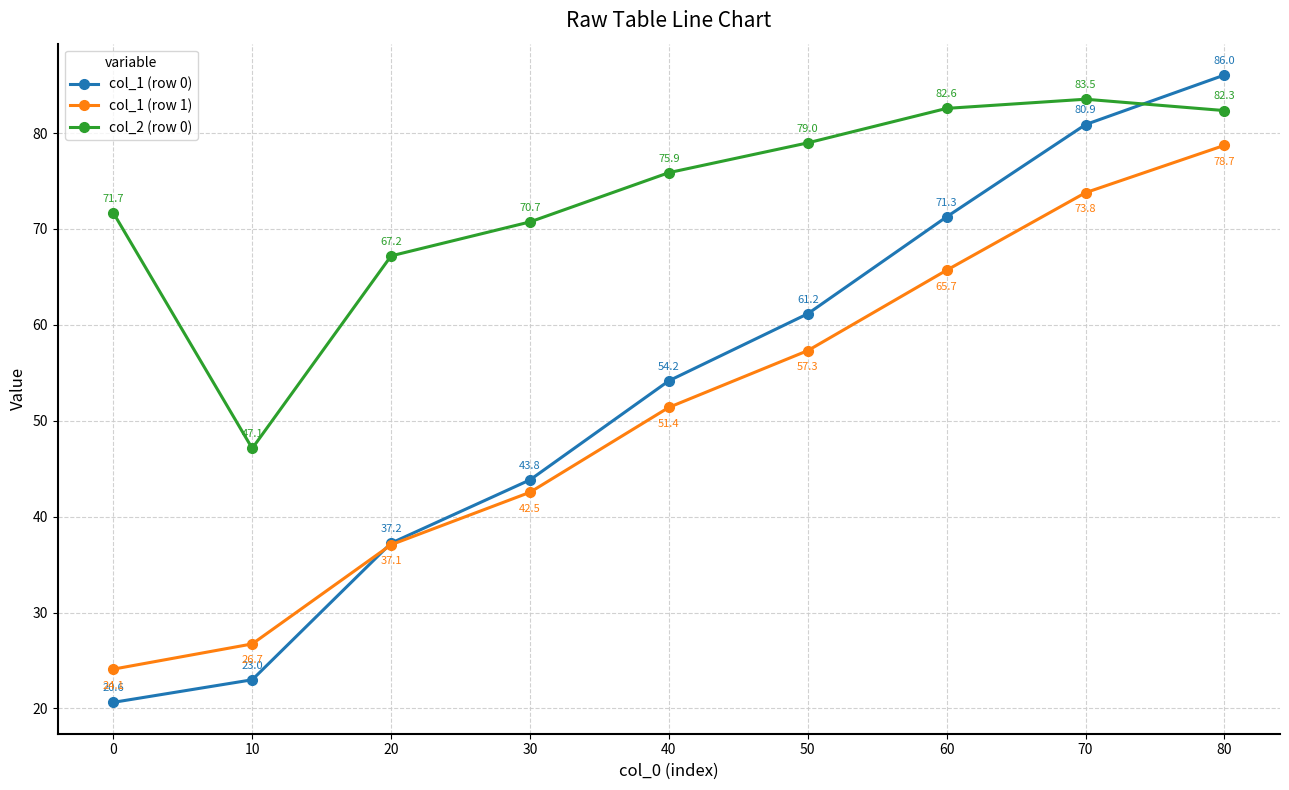

How many intersections are there between col_1 (row 0) and col_2 (row 0)?

1